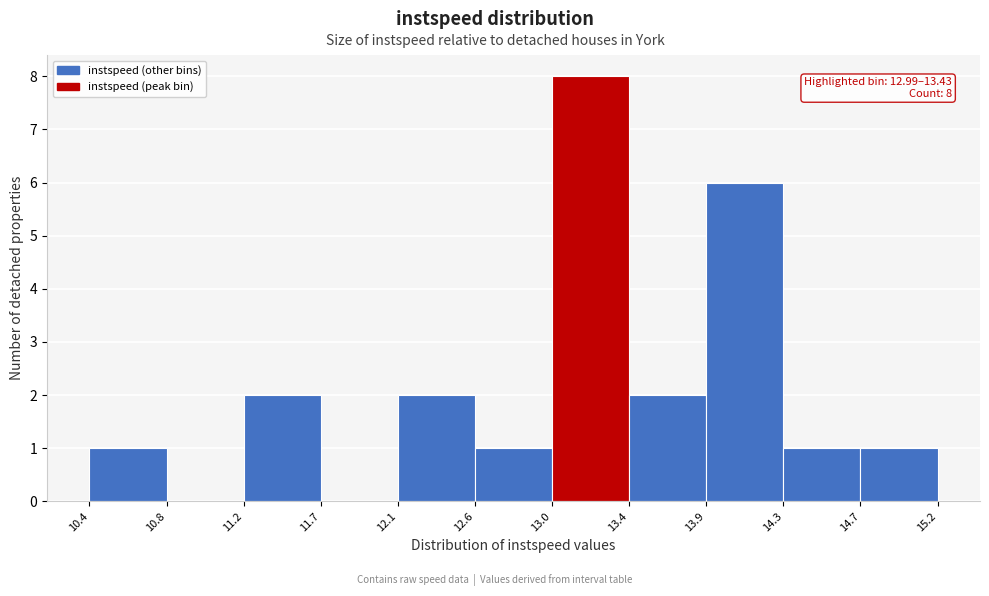

Which range on the x-axis has the tallest bar?

13.0 to 13.4